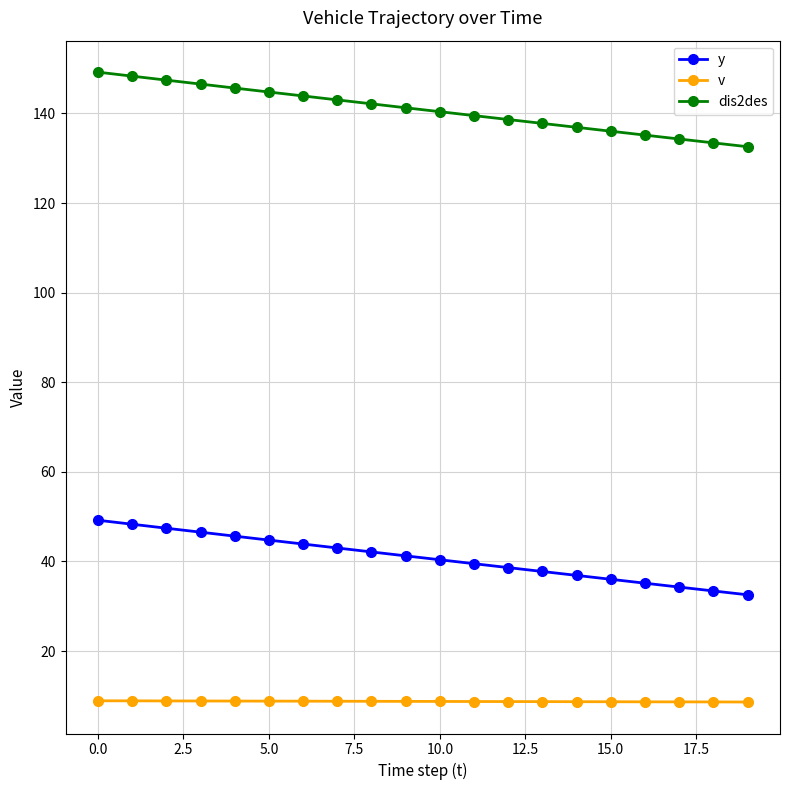

Which series has the largest total across all categories?

dis2des